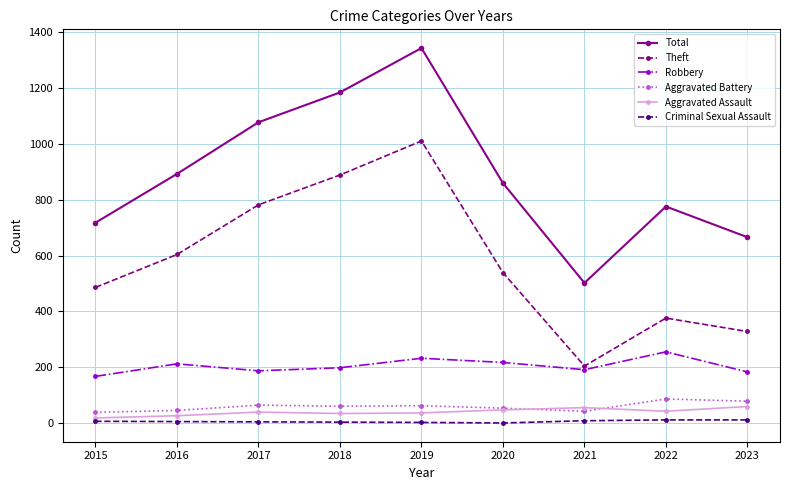

True or false: Aggravated Battery and Aggravated Assault intersect in this chart.

True